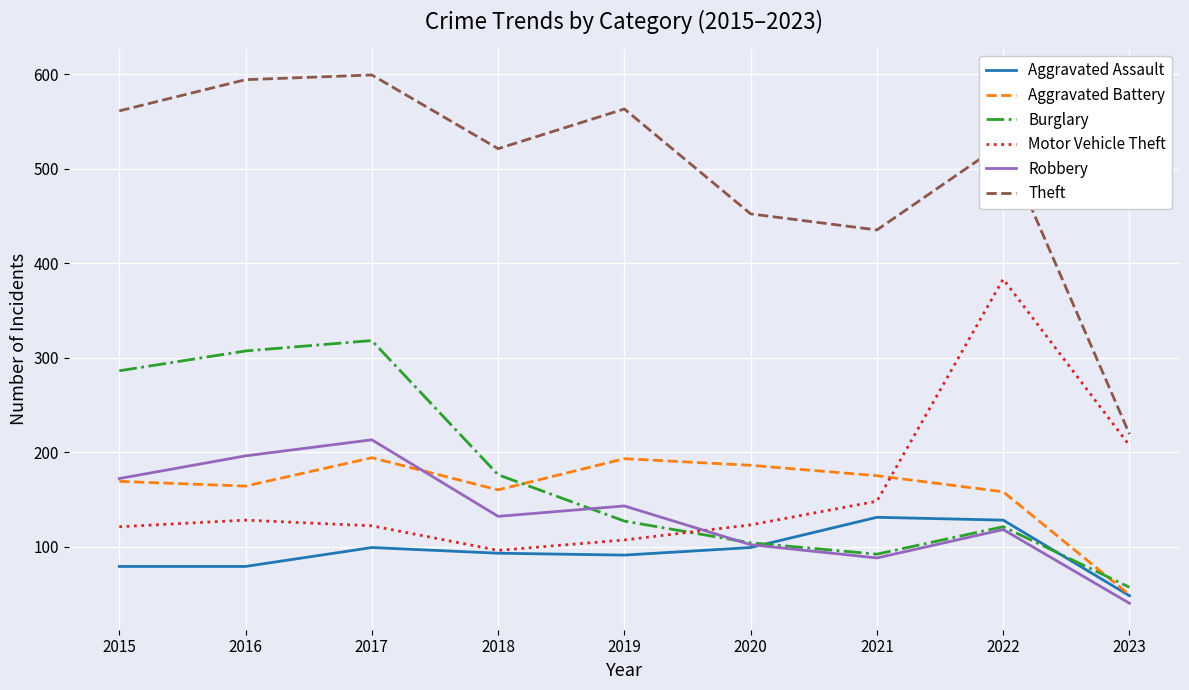

What is the minimum value for Aggravated Battery?

49